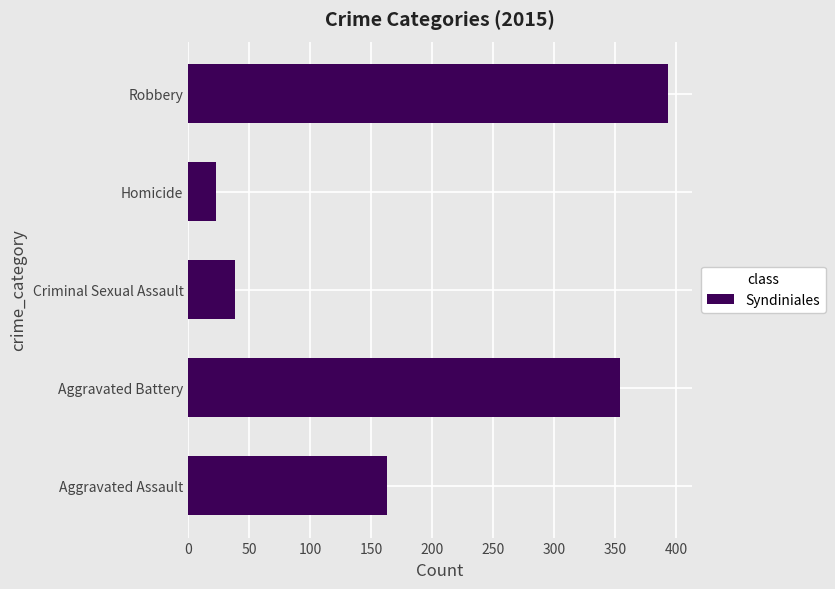

At which category does the chart reach its minimum across all series?

Homicide